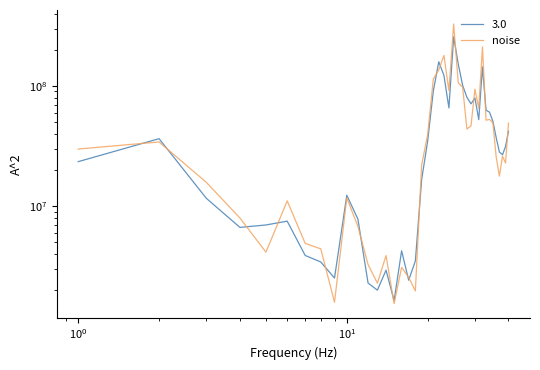

How many data points does each series have?

40